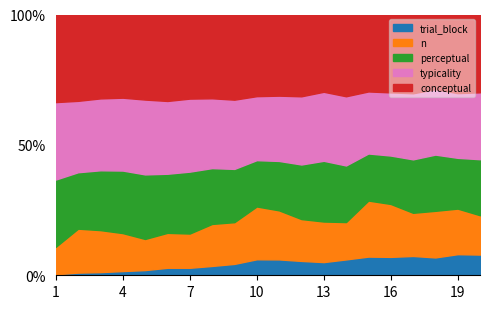

Is it true that trial_block equals 3.0 at 3?

True